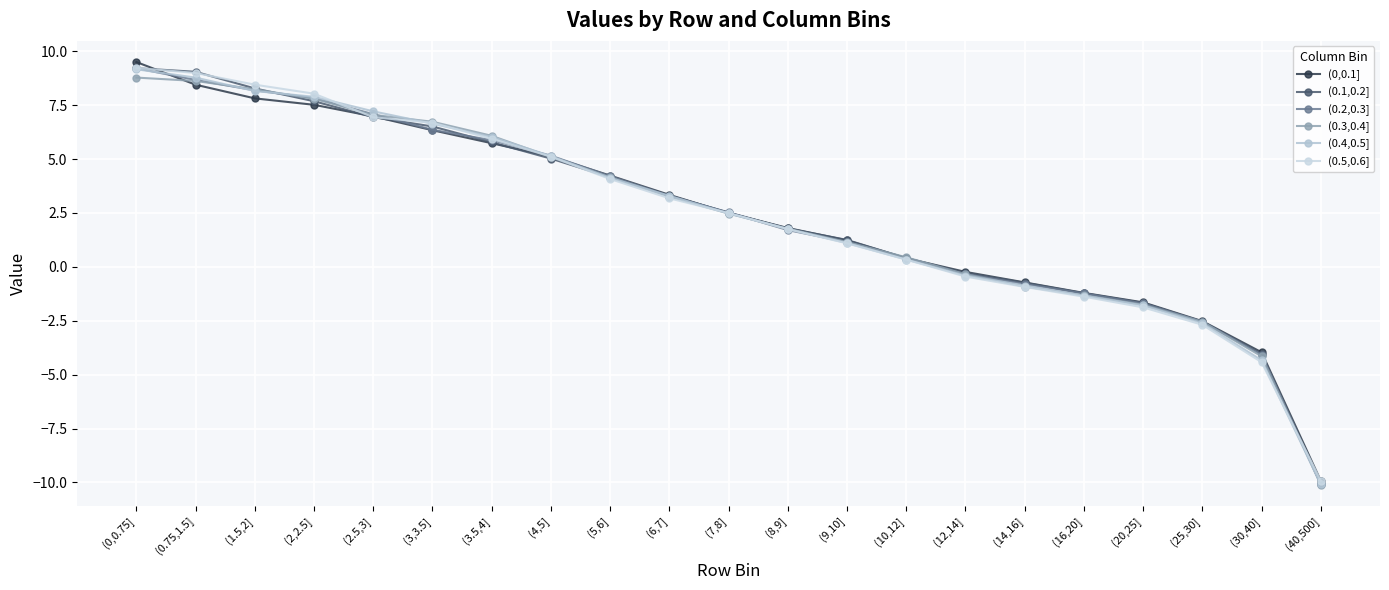

List the series in order of their peak value, lowest first.

(0.3,0.4], (0.4,0.5], (0.2,0.3], (0.1,0.2], (0.5,0.6], (0,0.1]